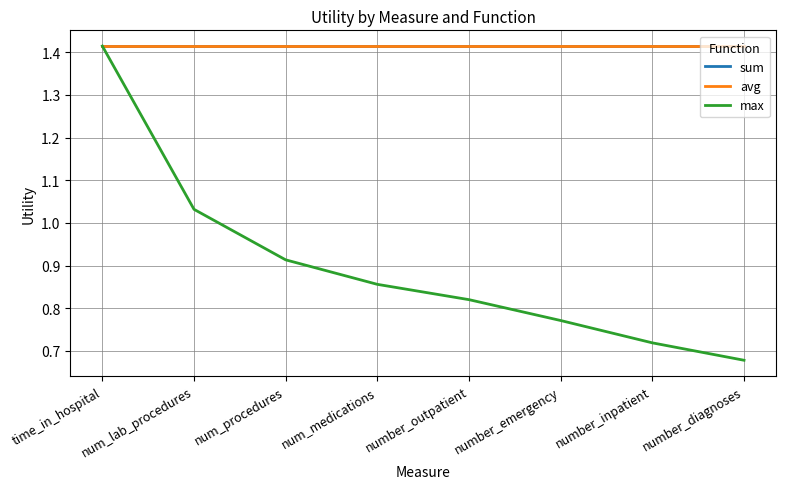

True or false: avg and max intersect in this chart.

False